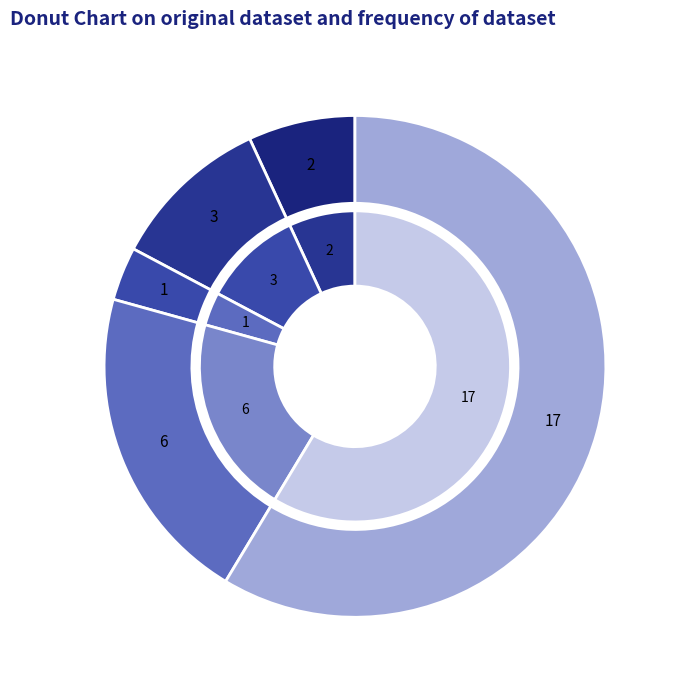

How many segments does this pie chart have?

5